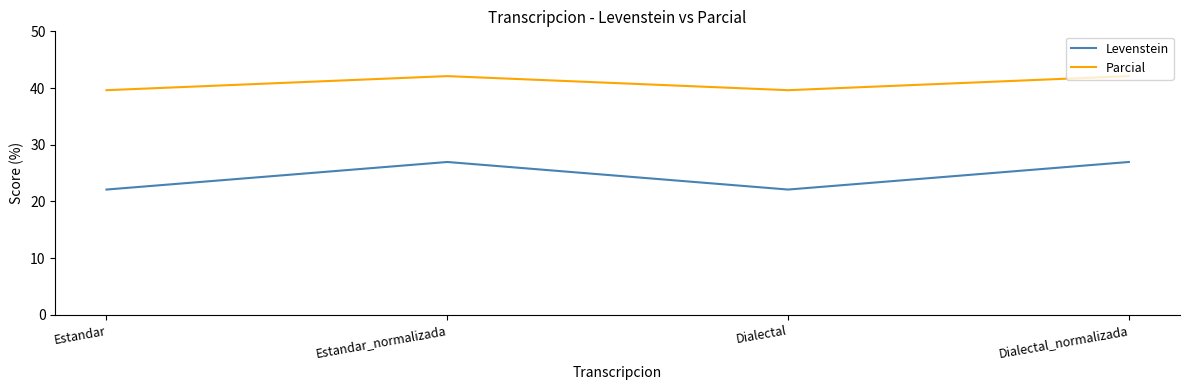

Read the Levenstein value at Estandar_normalizada.

27.0